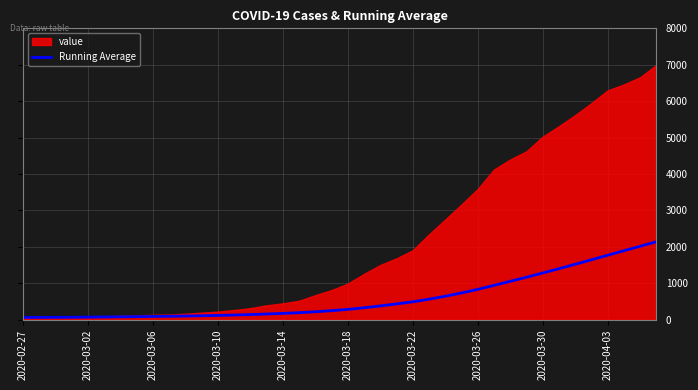

How many lines are shown in the chart?

1